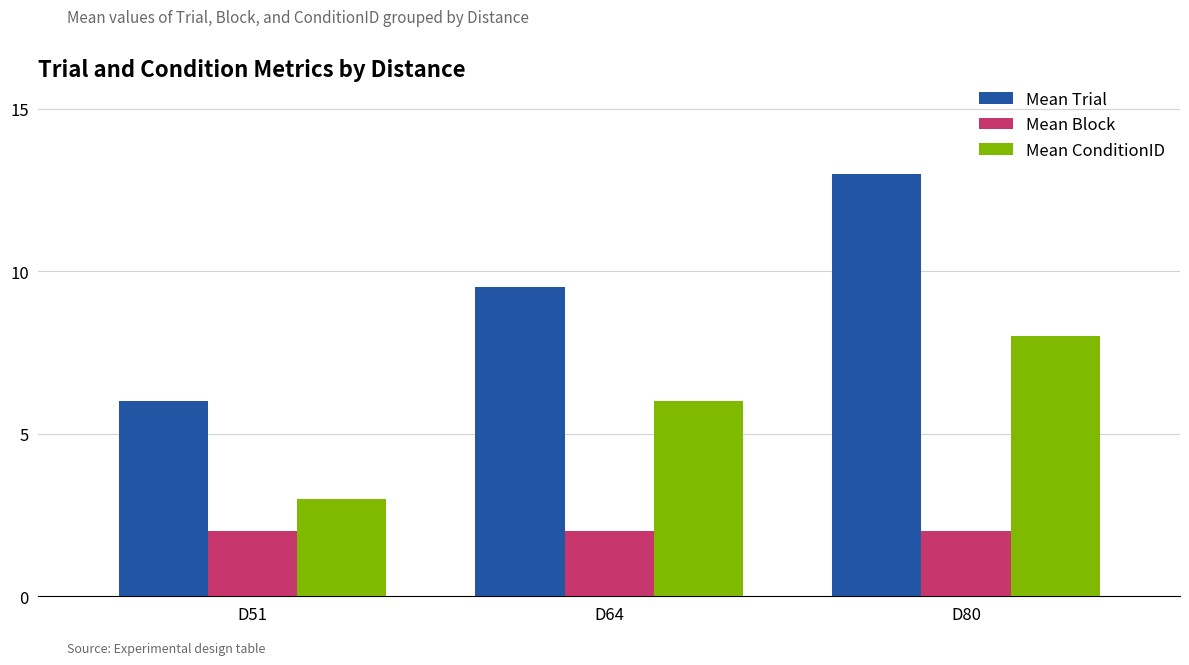

What is the average value of the Mean Trial series?

9.5